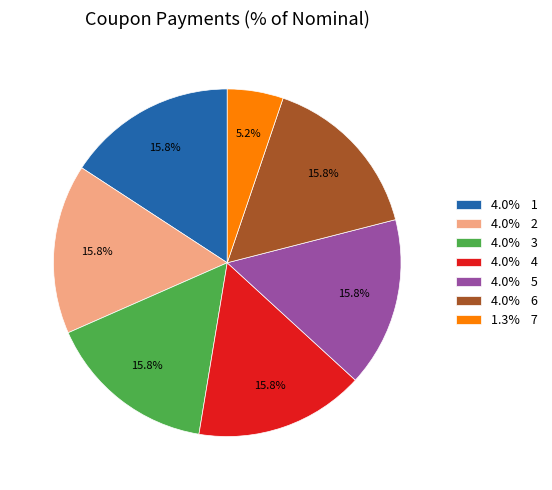

Approximately how many times larger is the value at 4.0% 2 compared to 4.0% 3?

1.0